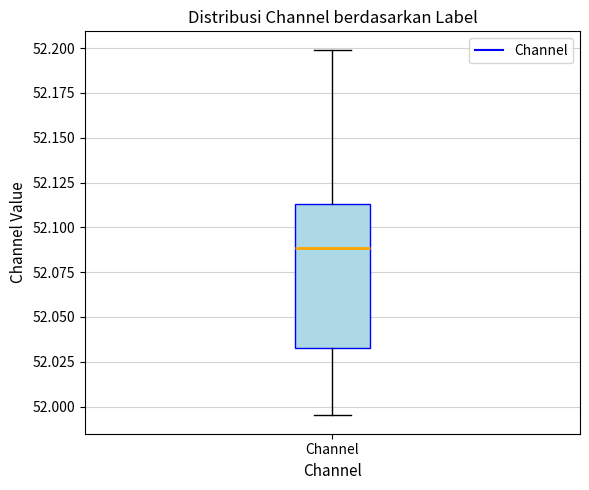

Read this box plot against the y-axis: the position of the median line, the range covered by the box, and the ends of both whiskers. The values are not printed on the chart, so give them approximately, as read against the axis.

median 52.090, box 52.035 to 52.115, whiskers 51.995 to 52.200